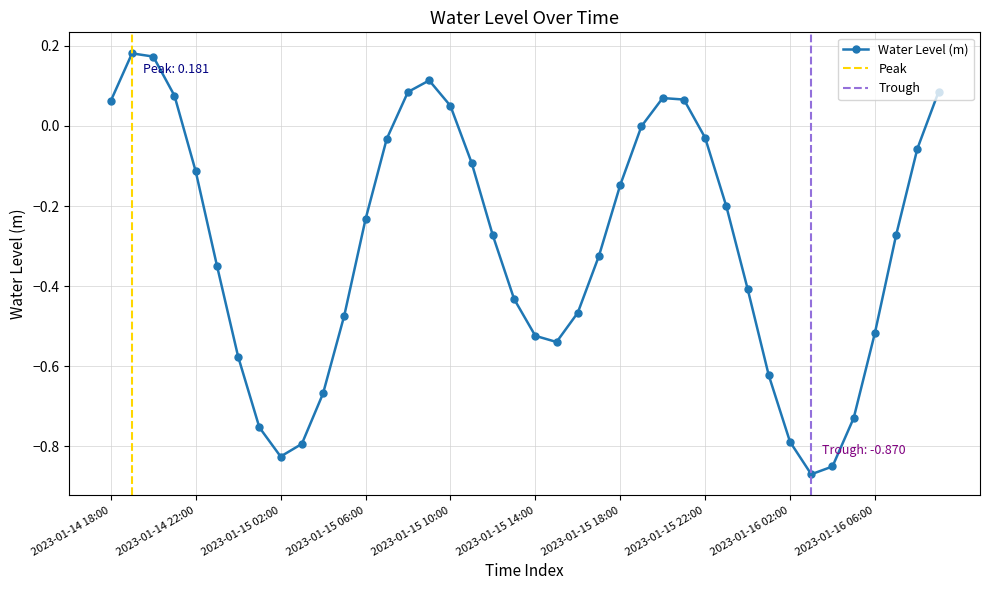

Rank the categories by value from lowest to highest.

2023-01-16 03:00, 2023-01-16 04:00, 2023-01-15 02:00, 2023-01-15 03:00, 2023-01-16 02:00, 2023-01-15 01:00, 2023-01-16 05:00, 2023-01-15 04:00, 2023-01-16 01:00, 2023-01-15 00:00, 2023-01-15 15:00, 2023-01-15 14:00, 2023-01-16 06:00, 2023-01-15 05:00, 2023-01-15 16:00, 2023-01-15 13:00, 2023-01-16 00:00, 2023-01-14 23:00, 2023-01-15 17:00, 2023-01-15 12:00, 2023-01-16 07:00, 2023-01-15 06:00, 2023-01-15 23:00, 2023-01-15 18:00, 2023-01-14 22:00, 2023-01-15 11:00, 2023-01-16 08:00, 2023-01-15 07:00, 2023-01-15 22:00, 2023-01-15 19:00, 2023-01-15 10:00, 2023-01-14 18:00, 2023-01-15 21:00, 2023-01-15 20:00, 2023-01-14 21:00, 2023-01-15 08:00, 2023-01-16 09:00, 2023-01-15 09:00, 2023-01-14 20:00, 2023-01-14 19:00